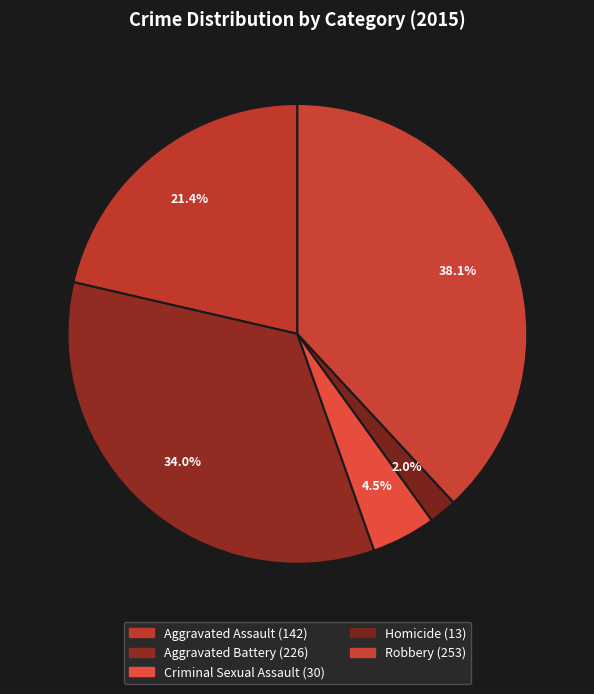

How many slices are in this pie chart?

5